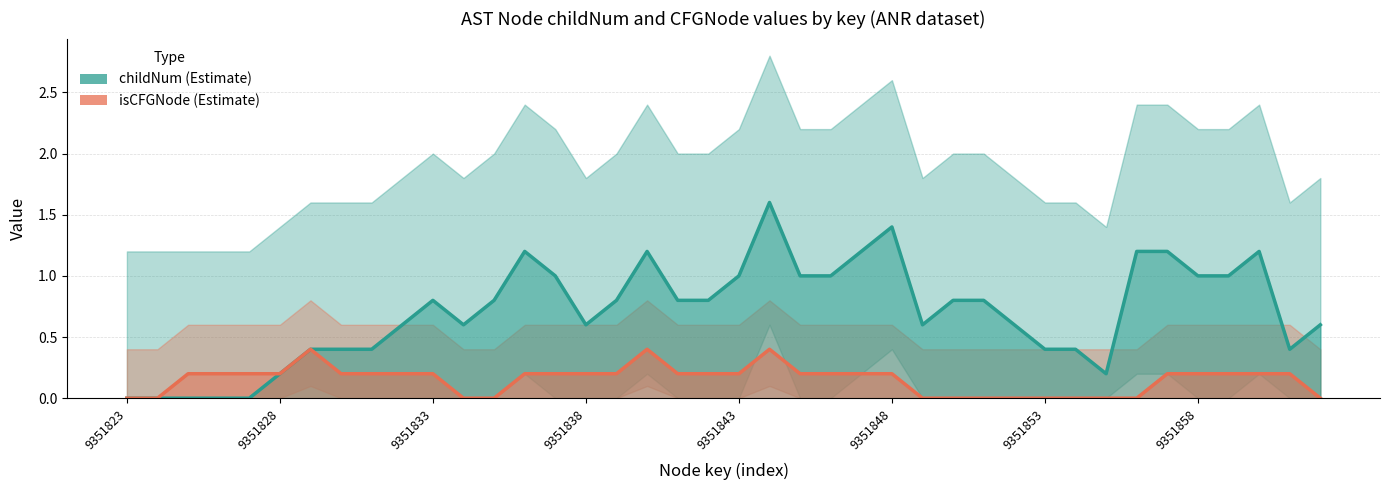

What position from the right is 37?

3